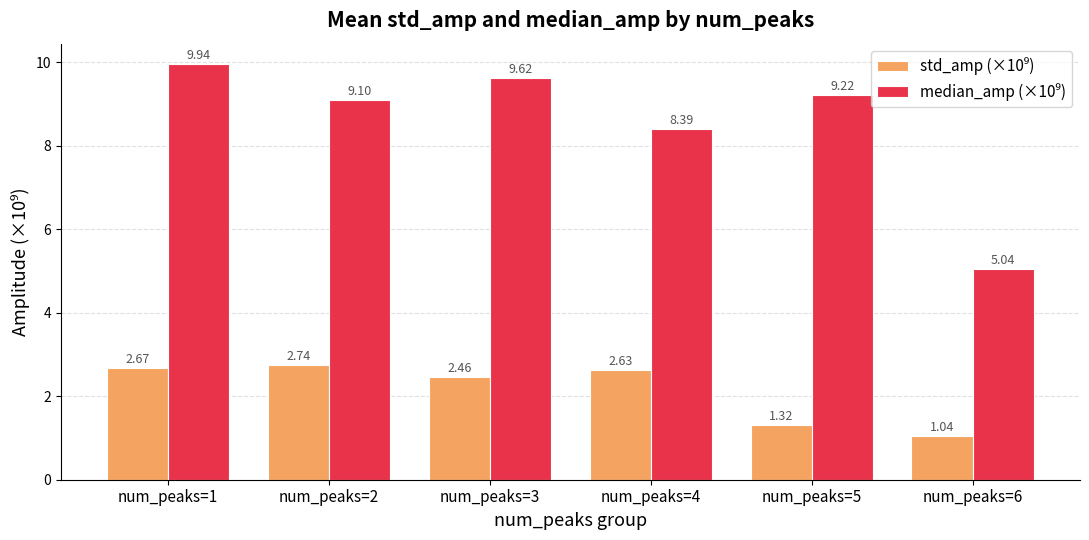

What is the total value across all series at num_peaks=6?

6.1